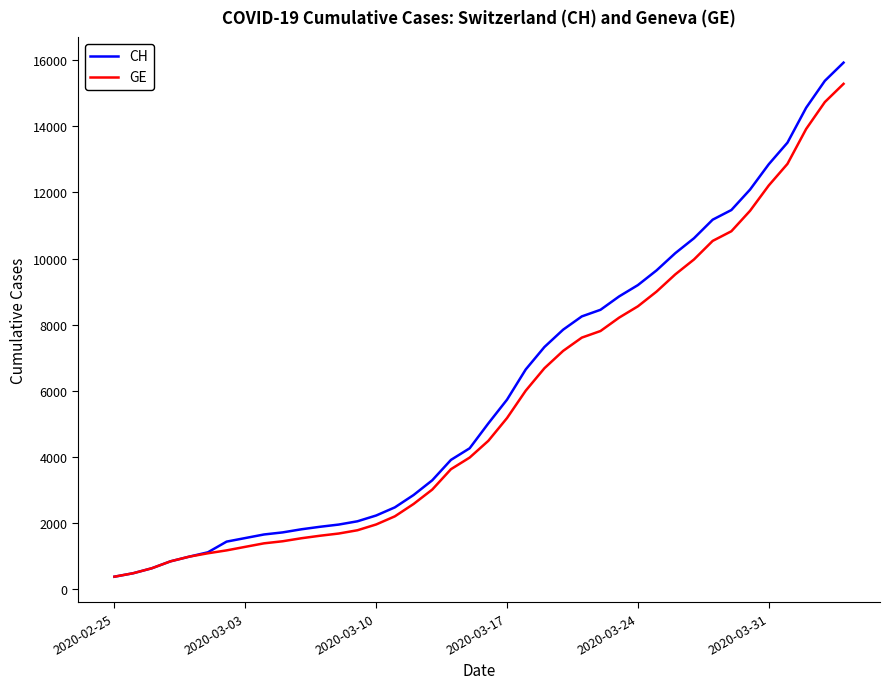

Does the chart have visible grid lines?

No